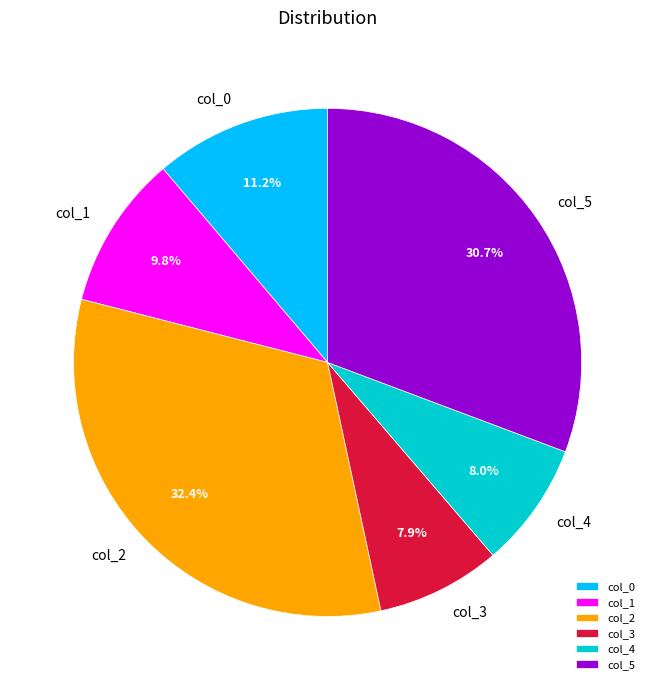

The col_4 slice represents 1% of the pie. True or false?

False